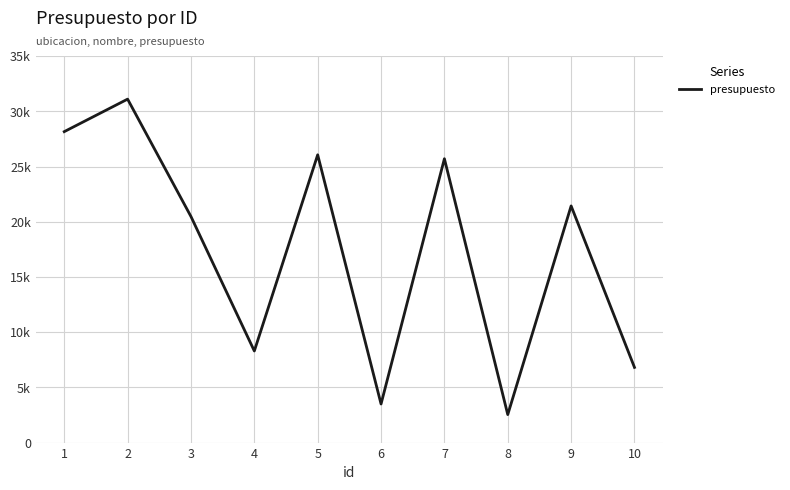

Rank the categories by value from highest to lowest.

2, 1, 5, 7, 9, 3, 4, 10, 6, 8